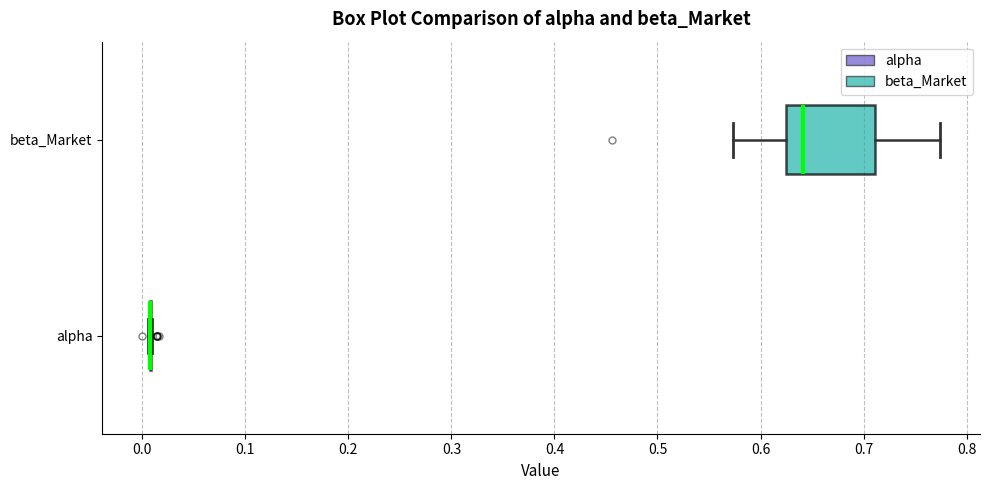

Comparing the boxes themselves (not the whiskers), which one is the widest?

beta_Market